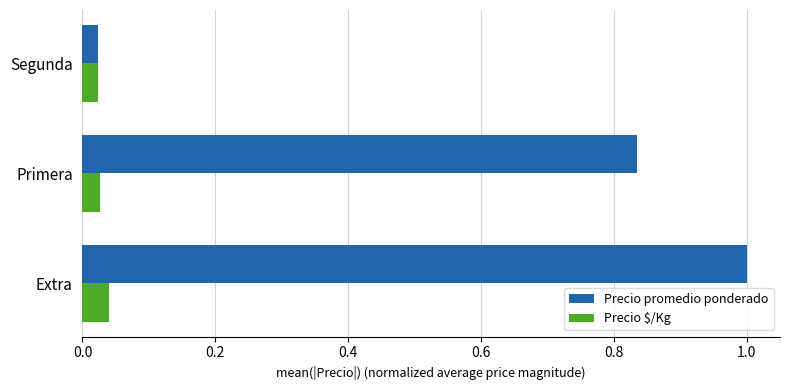

The value of Precio promedio ponderado at Extra is 0.7. True or false?

False